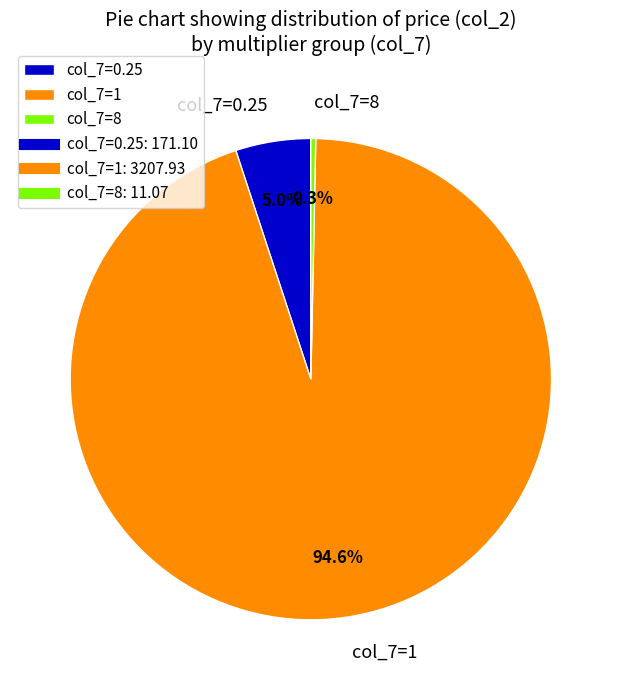

Which slice is the largest?

col_7=1